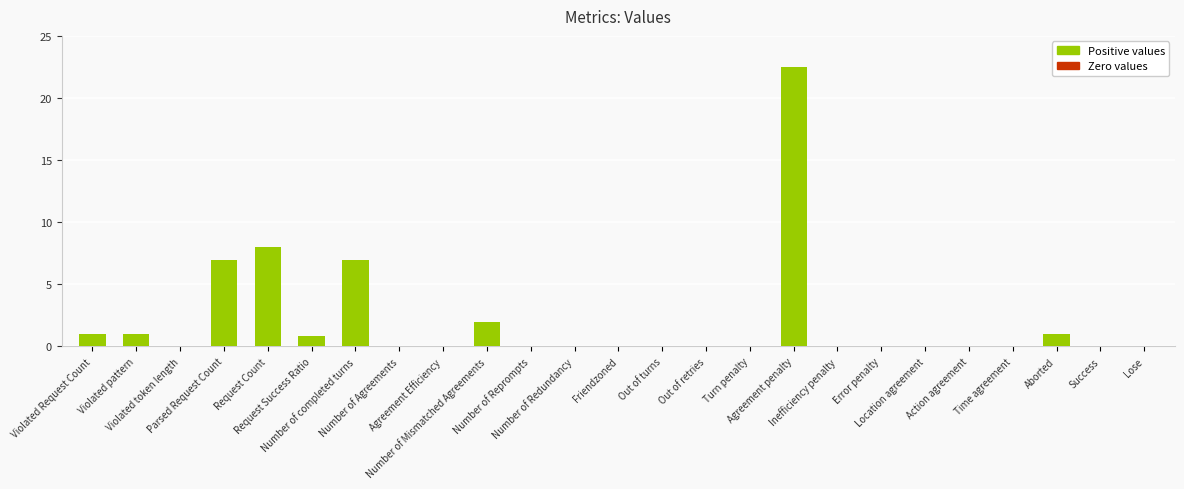

What is the sum of all values?

50.4